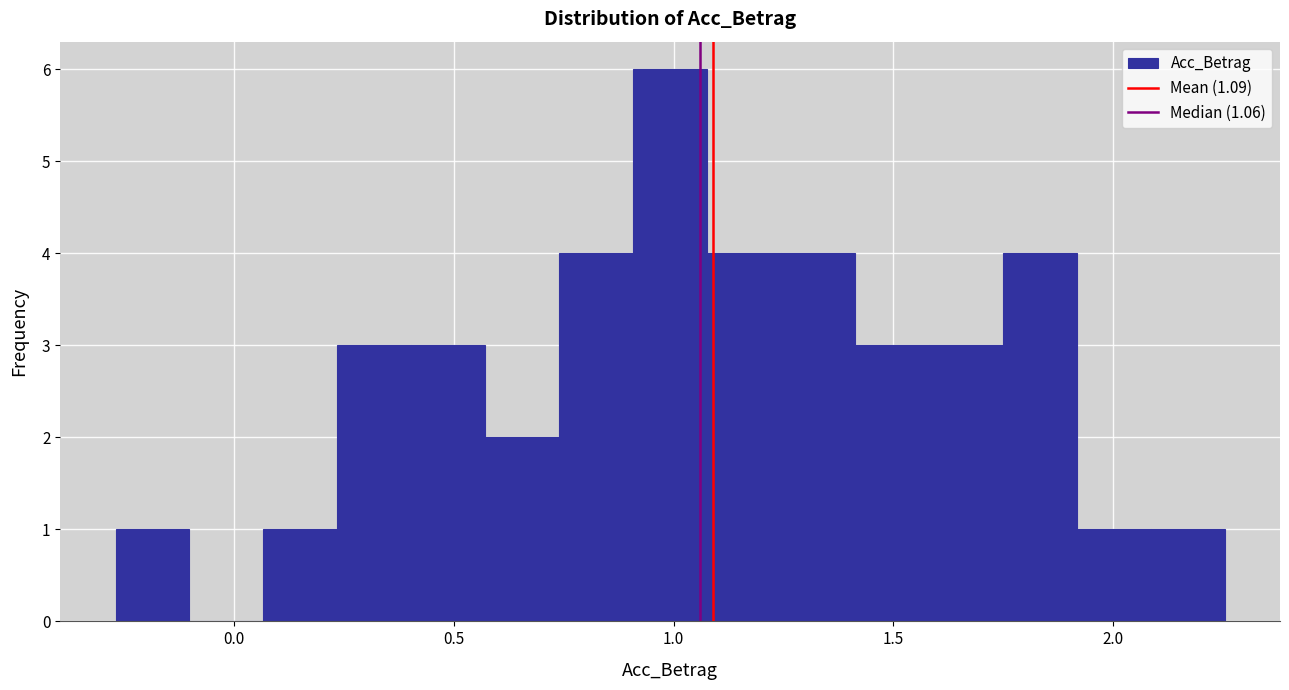

Read against the x-axis, roughly where is the centre of the tallest bar?

1.00